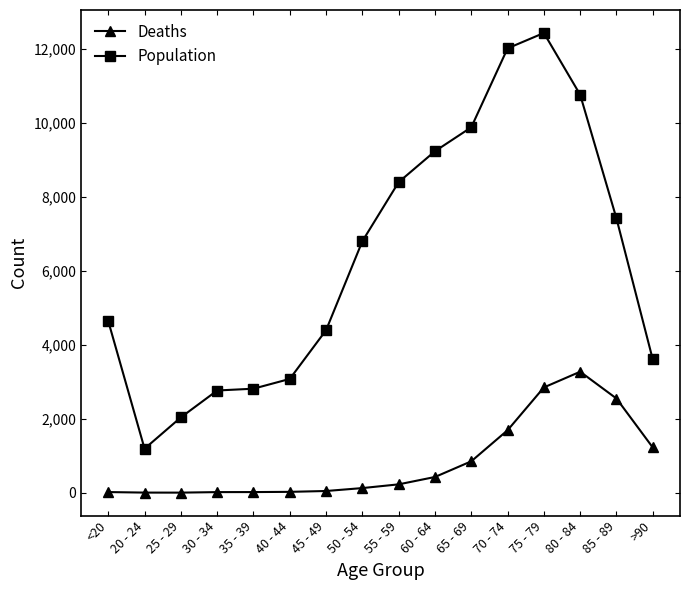

The Deaths series shows 126 at 50 - 54. True or false?

True